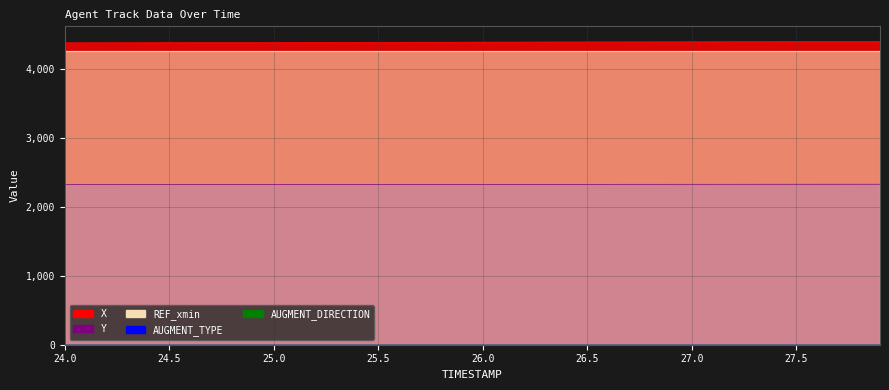

Which category has the highest value in the Y series?

27.9